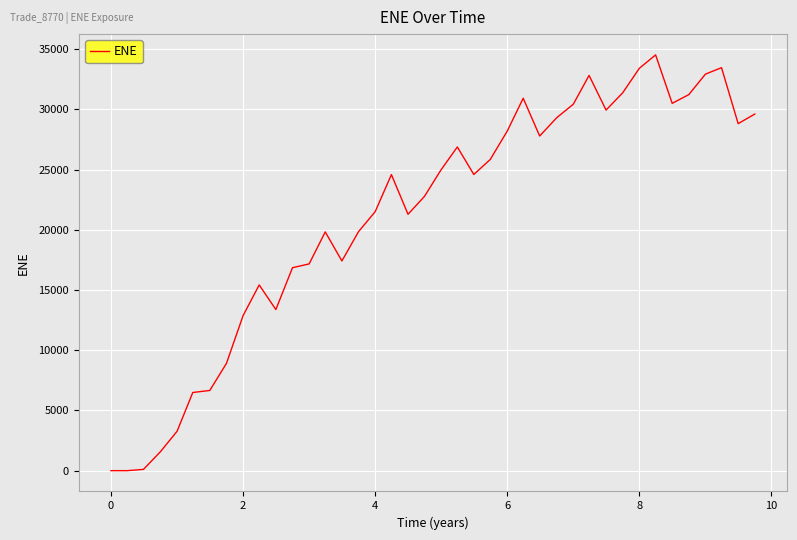

What is the greatest value displayed?

34521.1